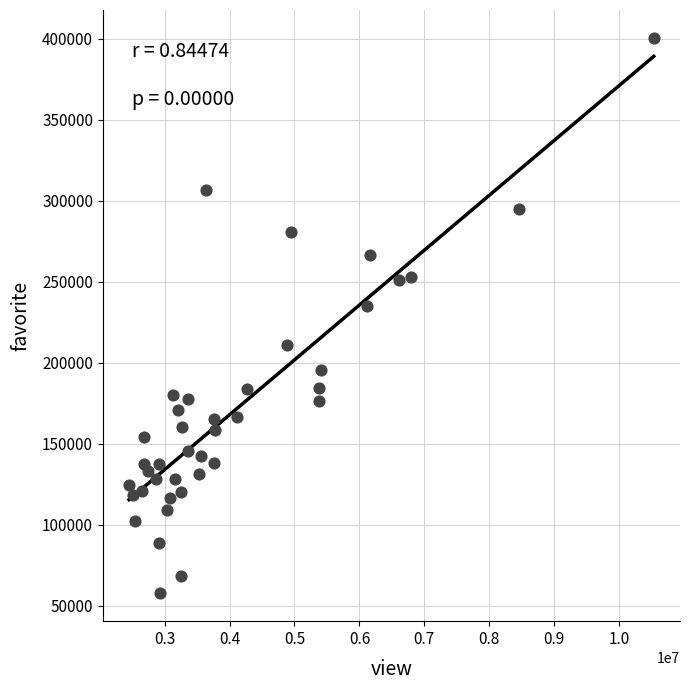

What Y value in the scatter plot is closest to 229075?

234683